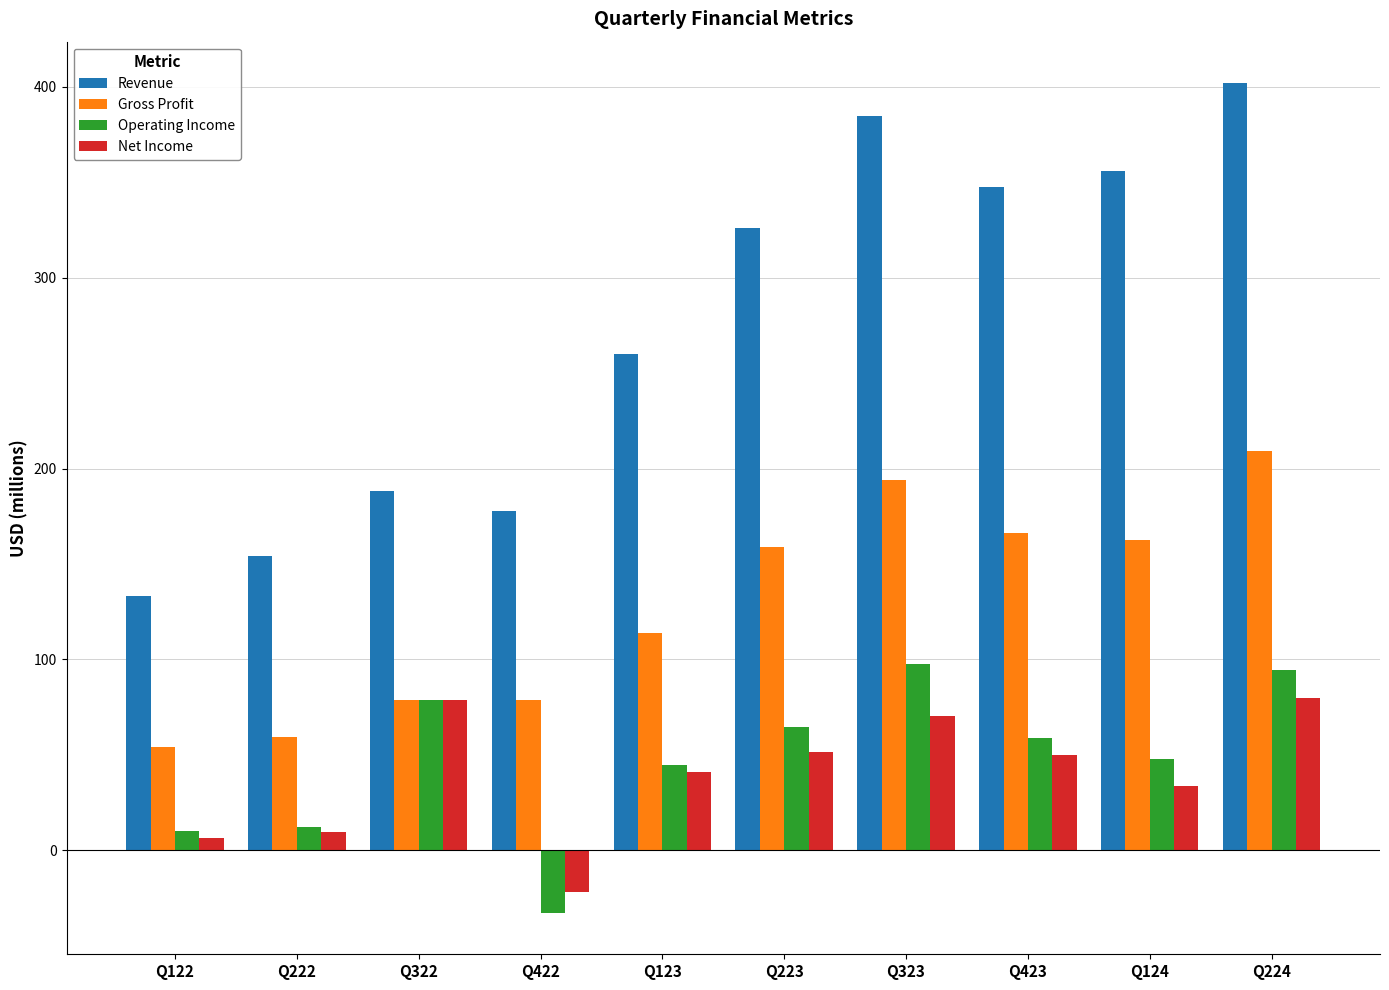

What position from the left is Q123?

5